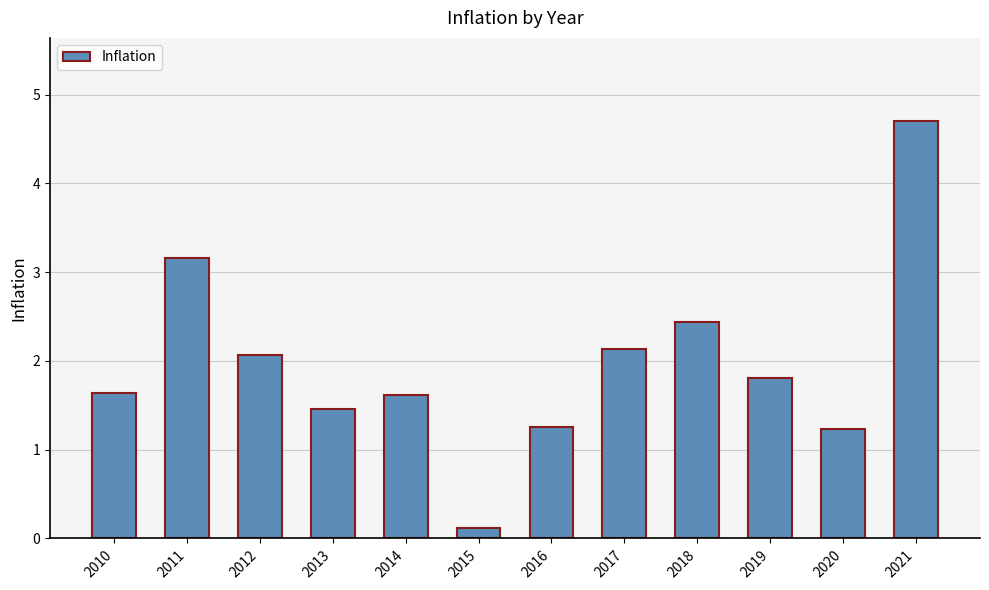

Count the number of values greater than 1.

11